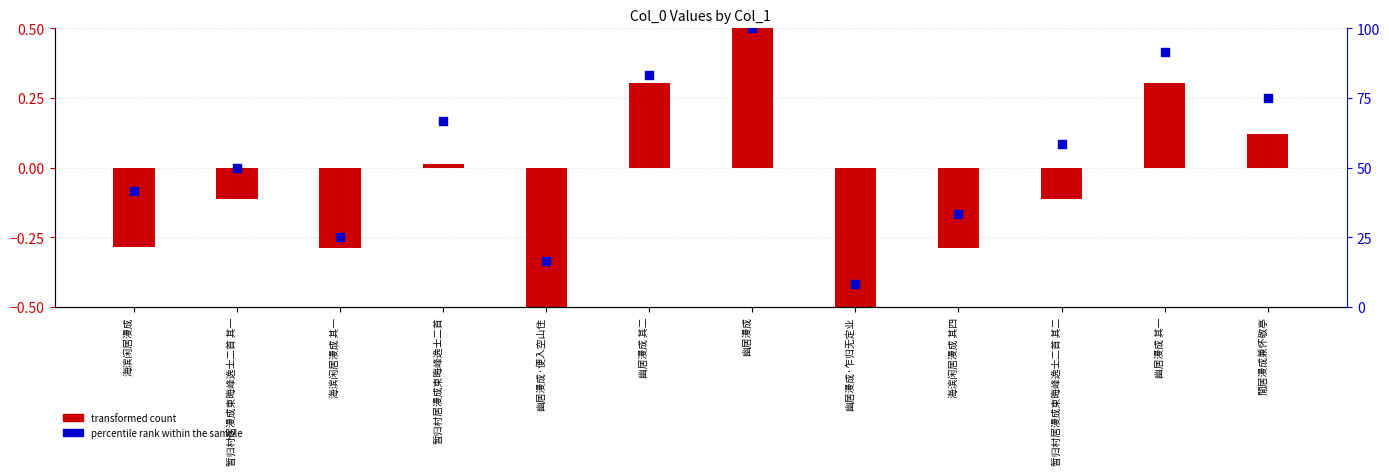

Which series has the largest total across all categories?

percentile rank within the sample